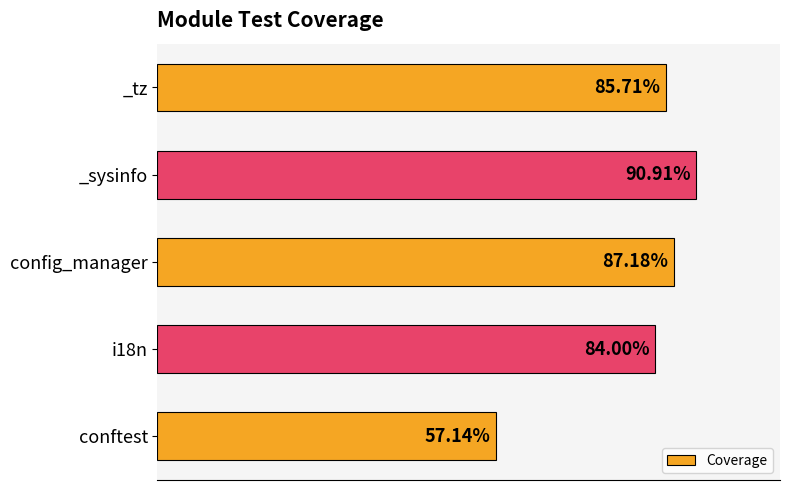

Are the bars horizontal?

Yes